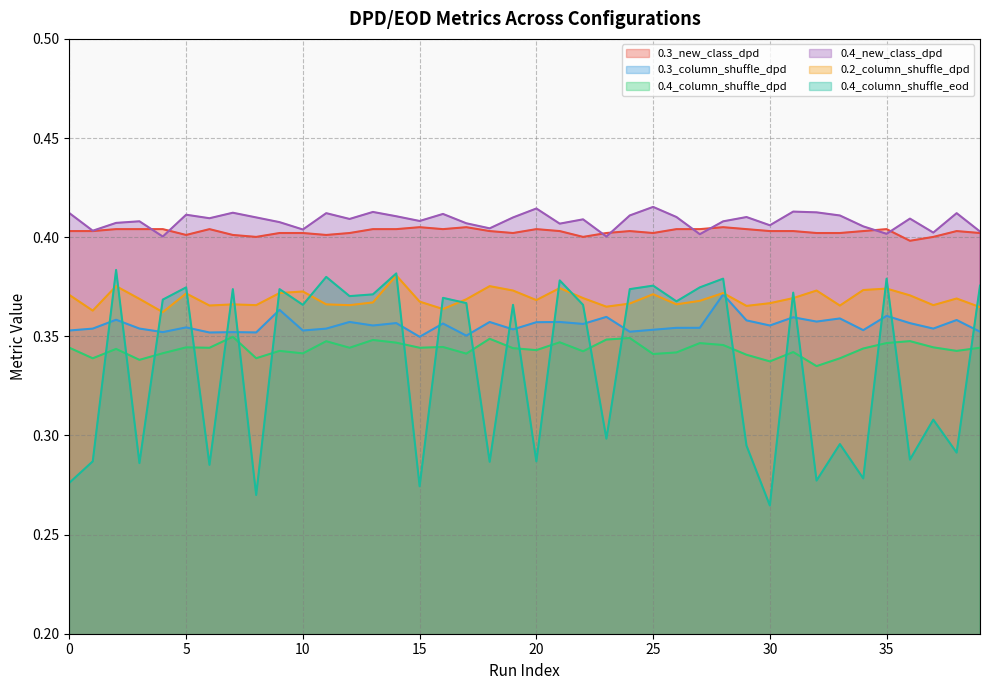

Where do 0.4_new_class_dpd and 0.3_new_class_dpd first cross each other?

3 and 4